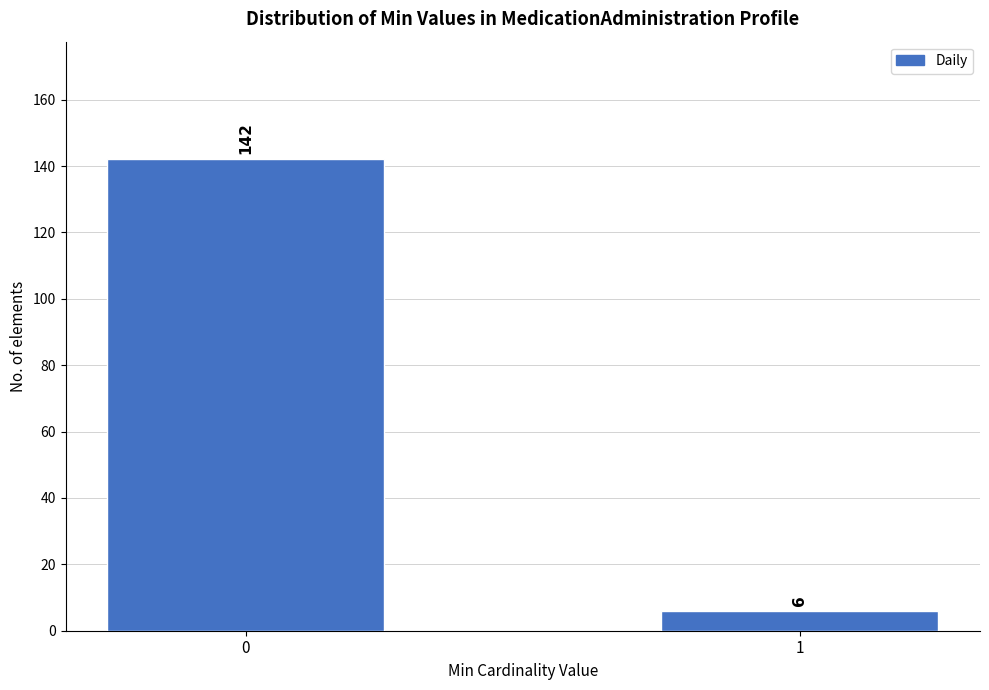

Reading right to left, what are all the values shown in this chart?

6	142